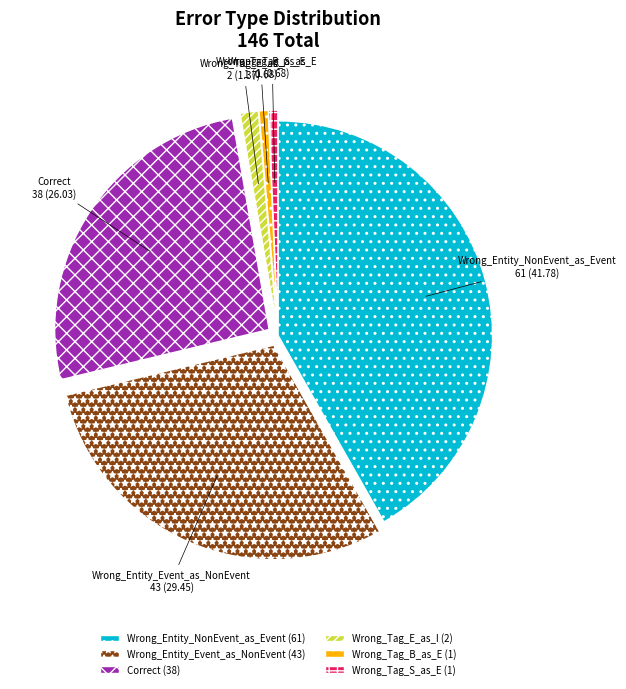

Is there a majority slice in this chart?

No